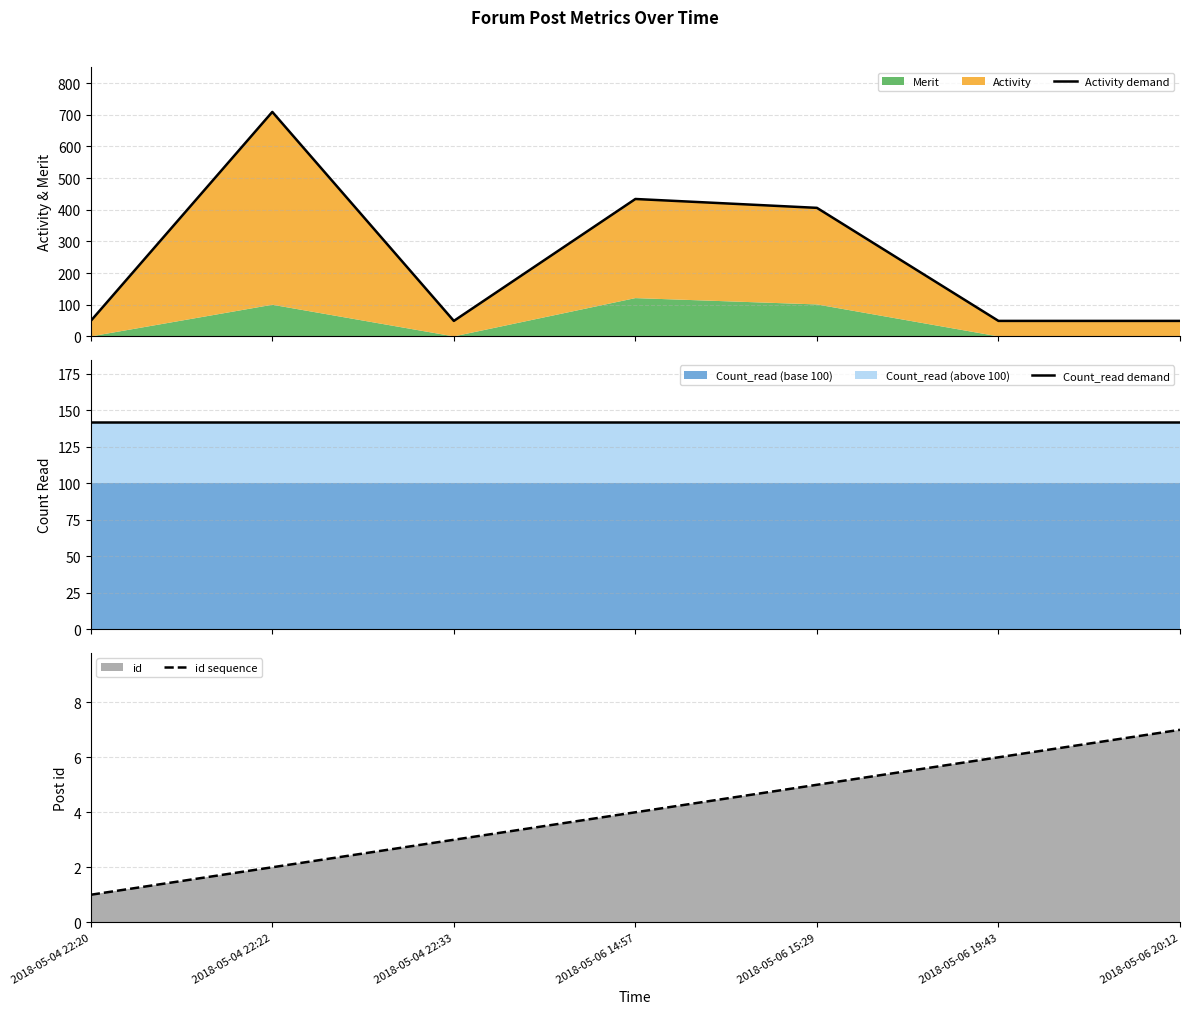

What is the value of the Count_read demand point at the 5th from the left?

142